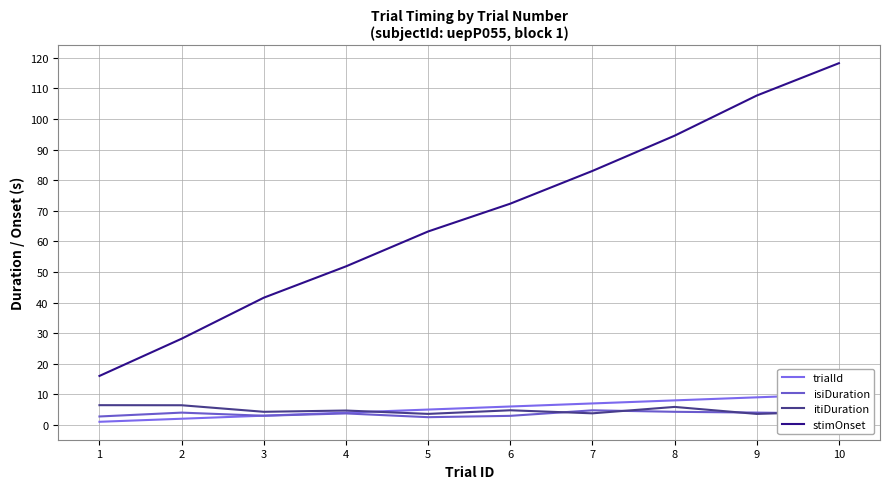

How many data points in isiDuration are less than 3?

4